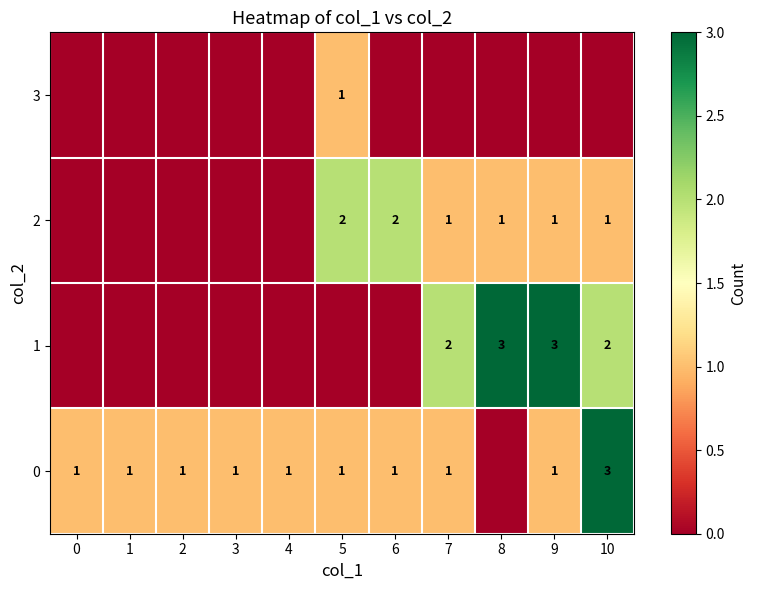

The 2 series shows 1 at 6. True or false?

False